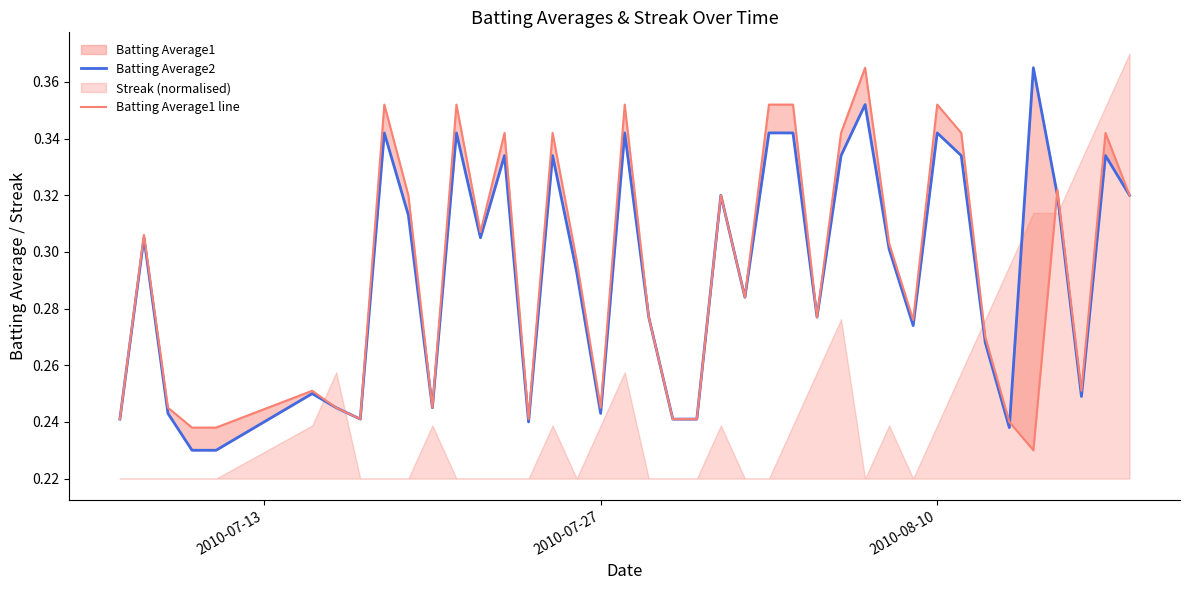

How many lines are shown in the chart?

2